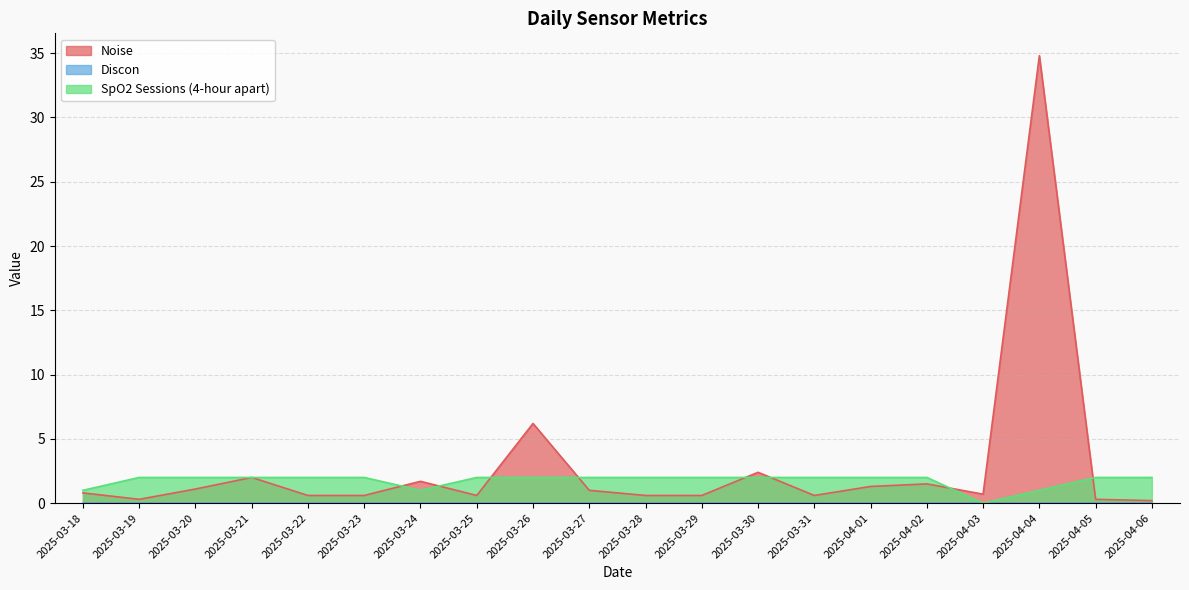

At how many categories does at least one series exceed 14?

1